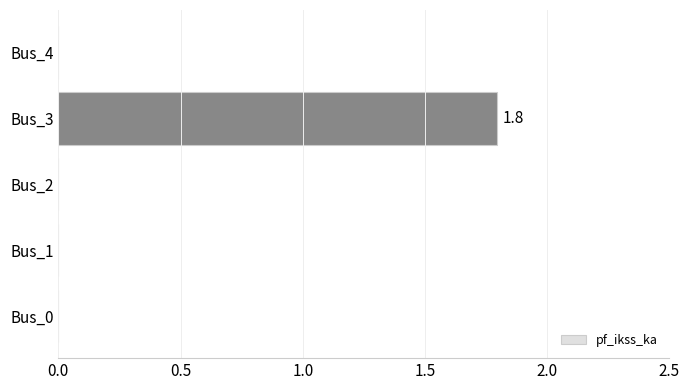

Is it true that the value at Bus_2 is 0.0?

True